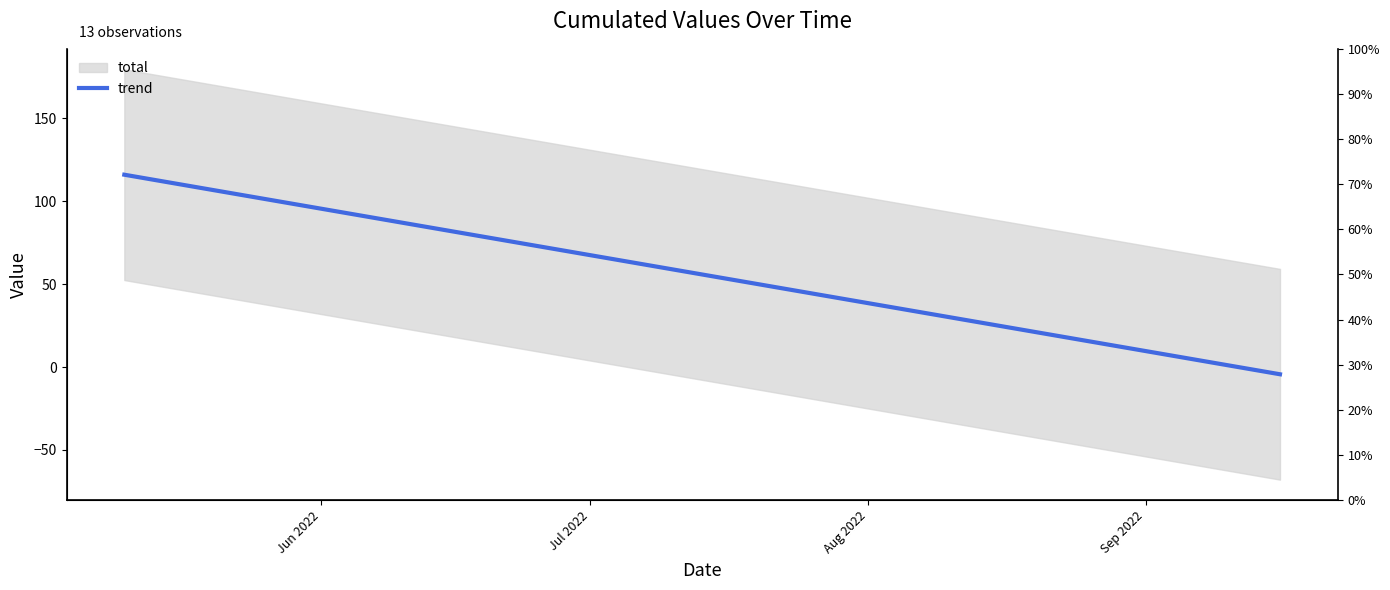

Reading right to left, extract all data points from this chart.

-4.4	-0.6	19.0	20.8	24.6	28.3	34.8	38.5	44.1	53.5	103.8	106.6	116.0